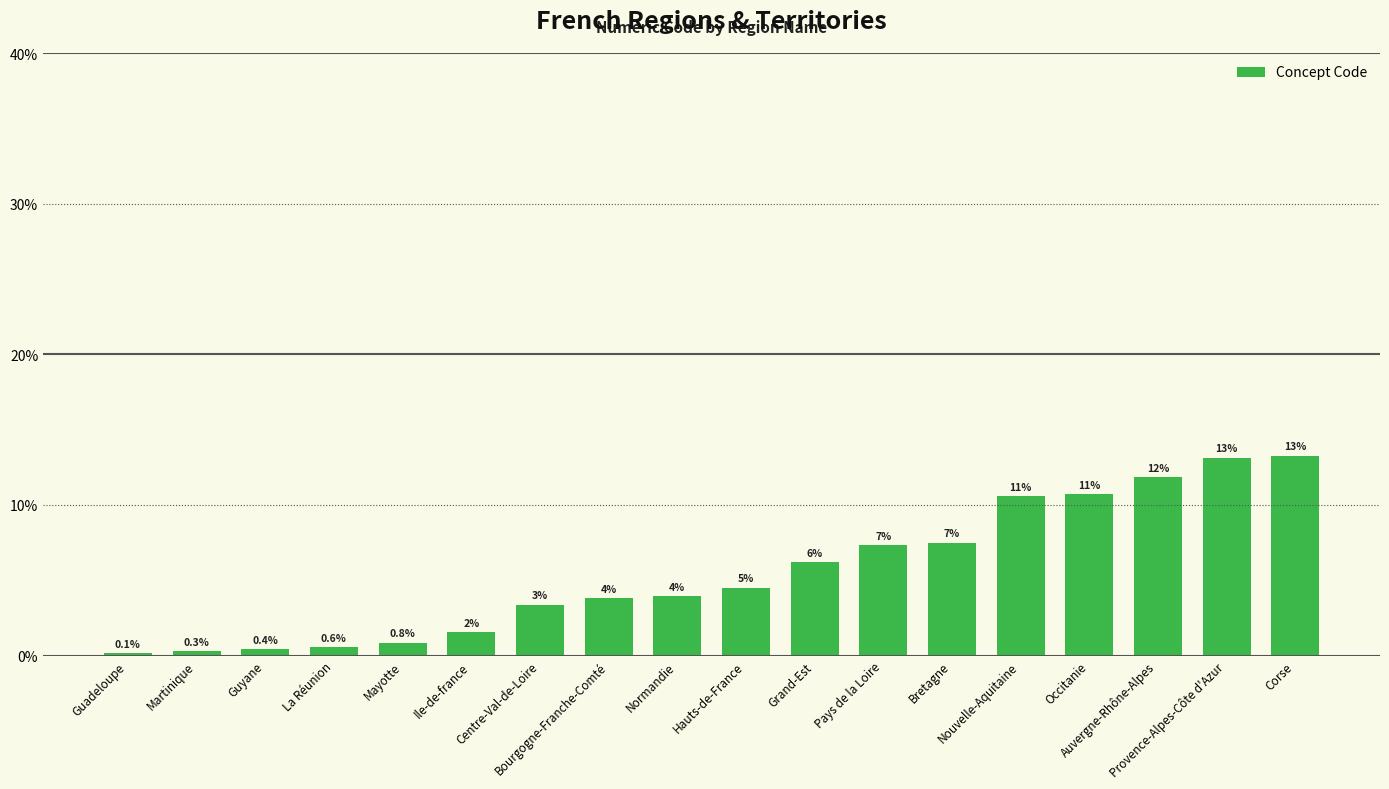

True or false: the data shows 0.0 at Centre-Val-de-Loire.

False